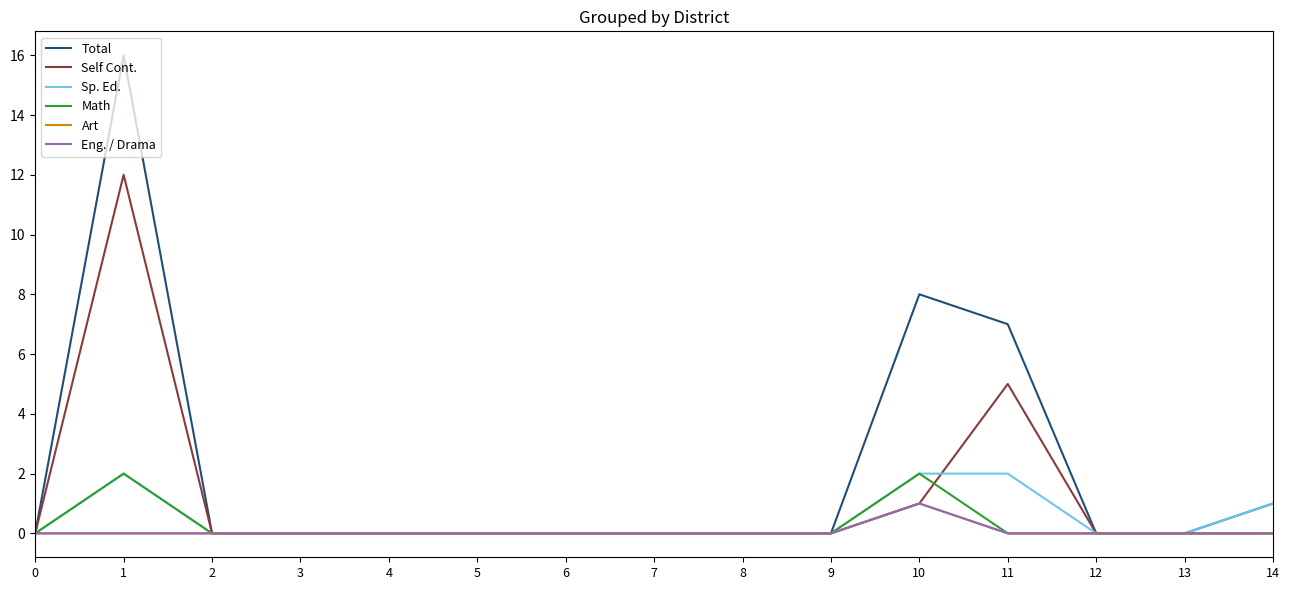

At which category does Self Cont. reach its first local peak?

1